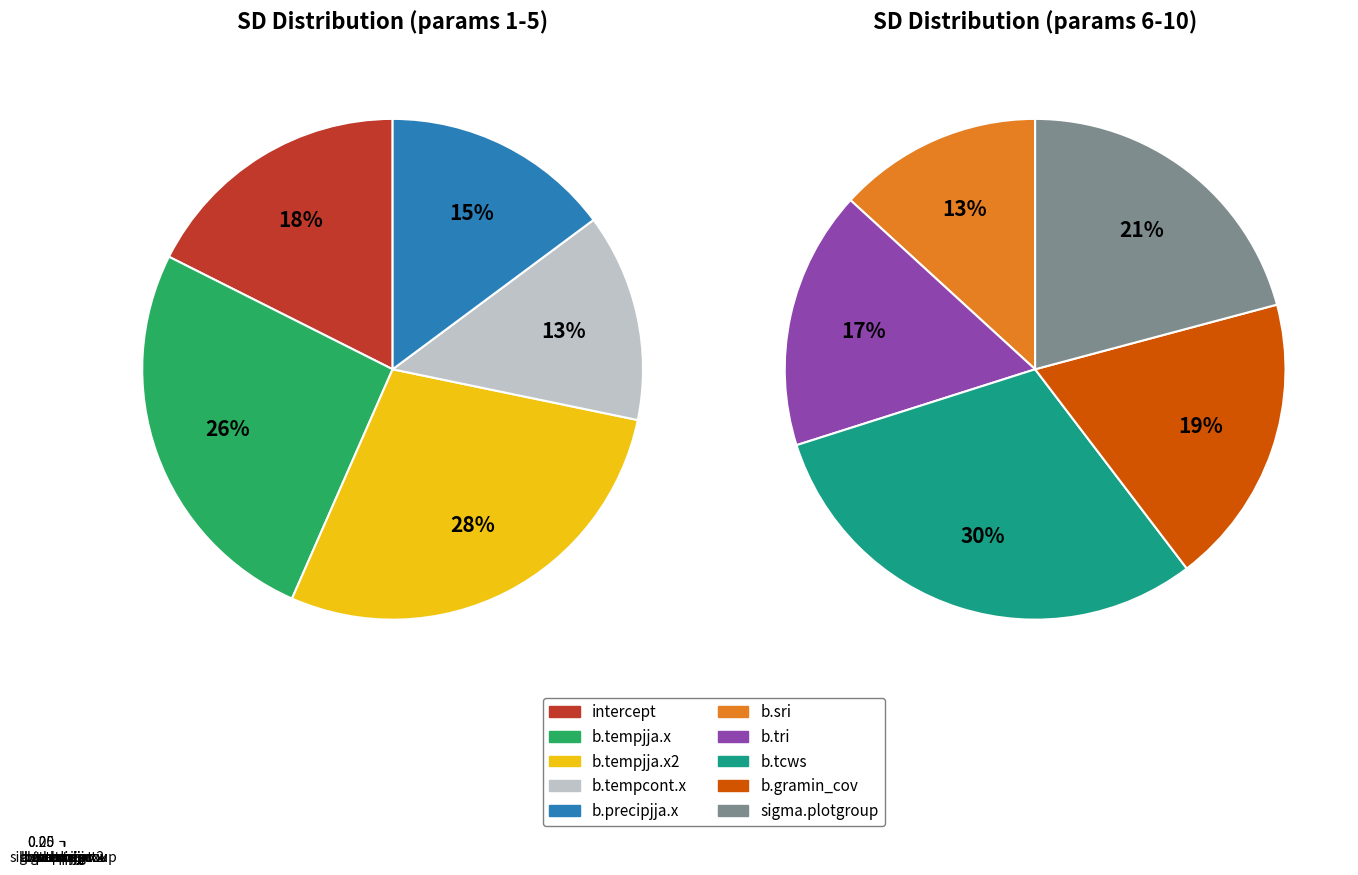

Does any single category account for the majority?

No